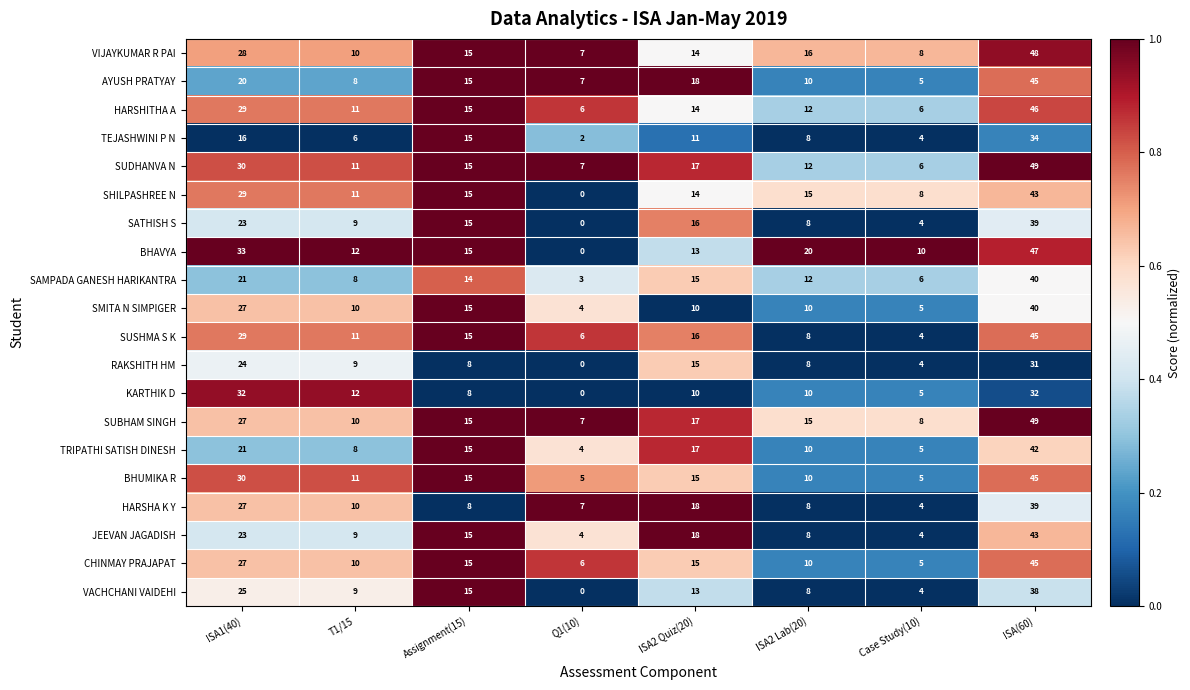

The value of VIJAYKUMAR R PAI at ISA2 Quiz(20) is 14. True or false?

True